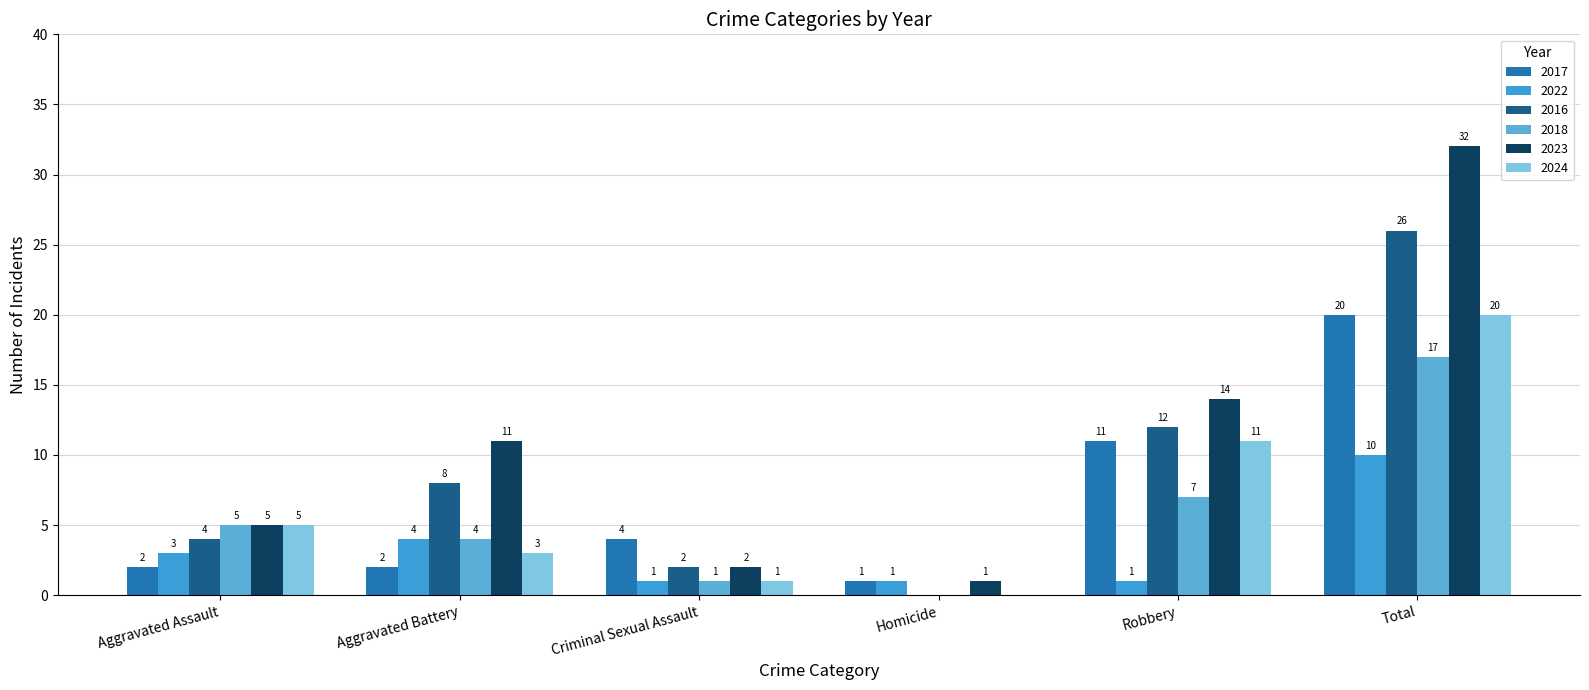

At Robbery, list the series in order from largest to smallest.

2023, 2016, 2017, 2024, 2018, 2022